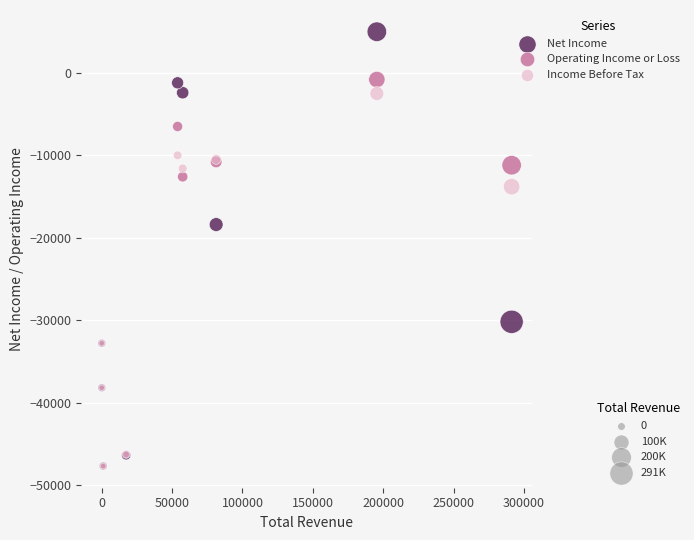

Across all series, what Y value is closest to -21350?

-18400